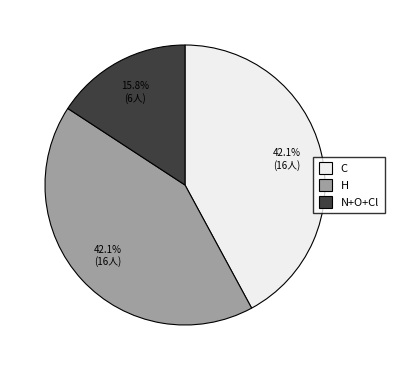

Between N+O+Cl and H, which is larger?

H